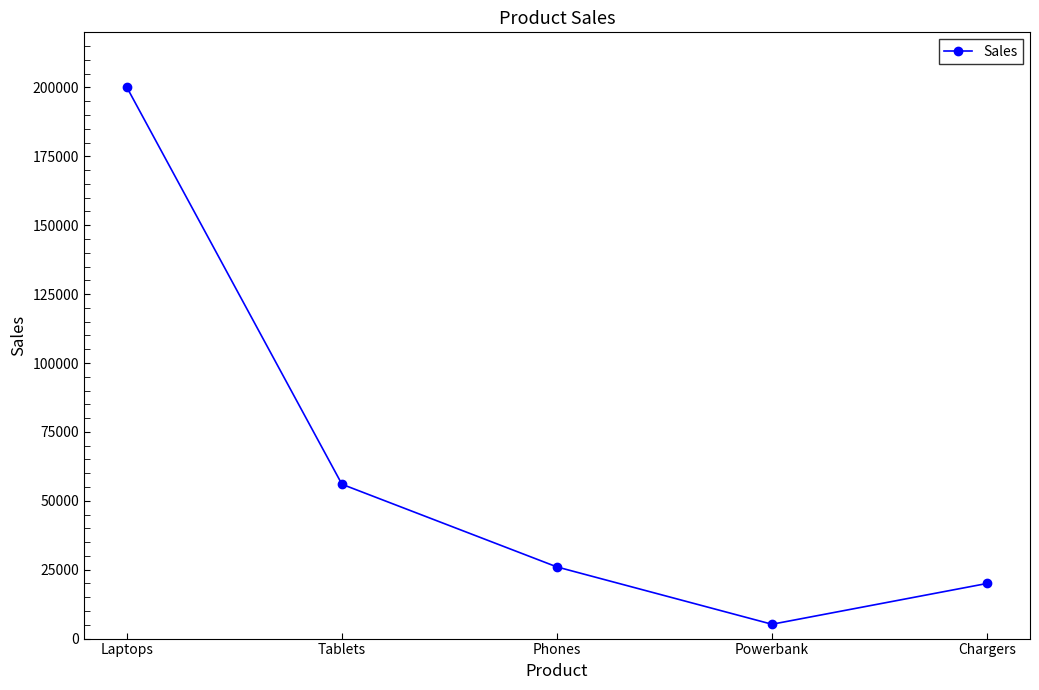

Is this an area chart (filled region under the line)?

No